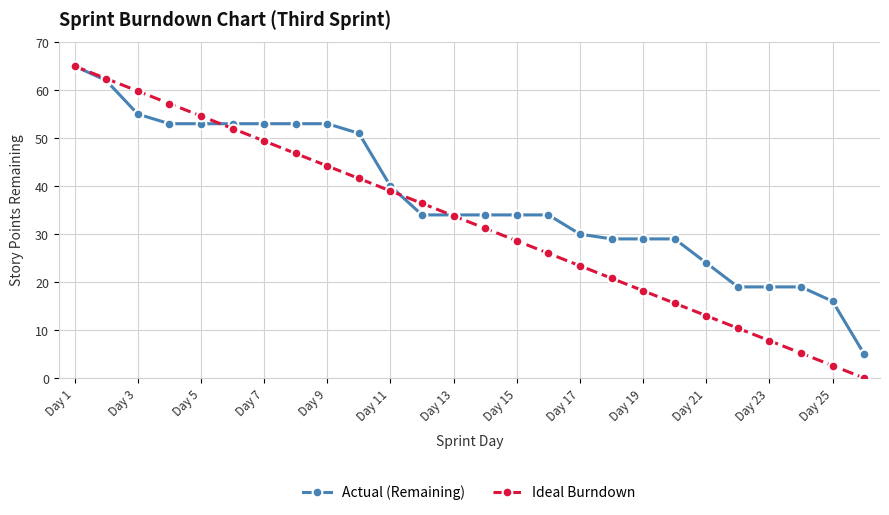

What is the value of the Ideal Burndown point at the 18th from the left?

20.8